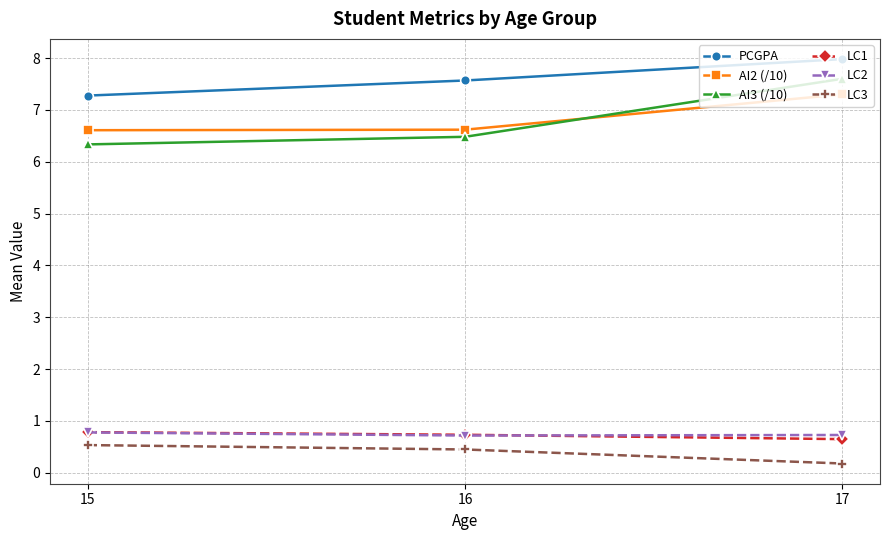

Reading left to right, transcribe all the data shown in this chart.

PCGPA: 15=7.3	16=7.6	17=8.0
AI2 (/10): 15=6.6	16=6.6	17=7.3
AI3 (/10): 15=6.3	16=6.5	17=7.6
LC1: 15=0.8	16=0.7	17=0.7
LC2: 15=0.8	16=0.7	17=0.7
LC3: 15=0.5	16=0.5	17=0.2